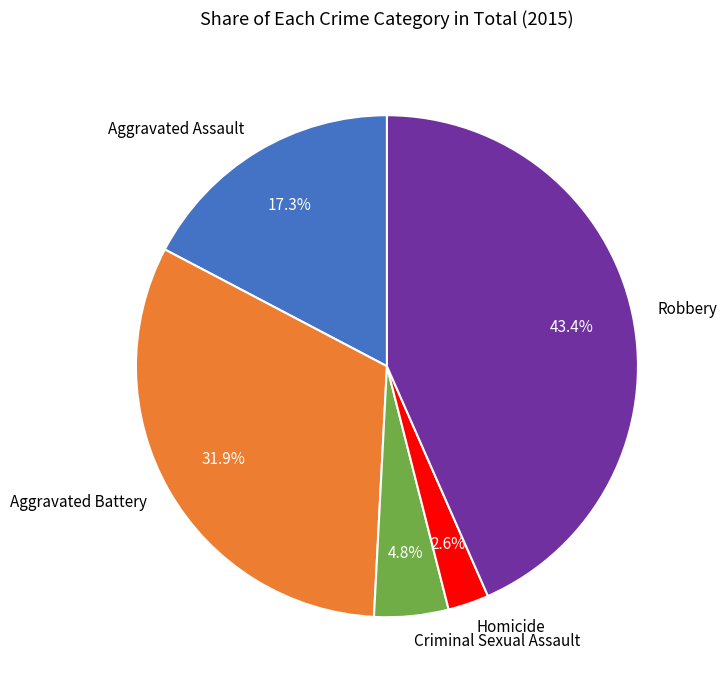

Between Aggravated Battery and Aggravated Assault, which is larger?

Aggravated Battery